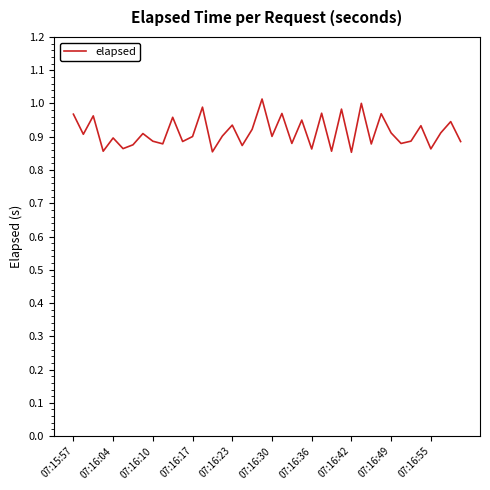

How many lines are shown in the chart?

1